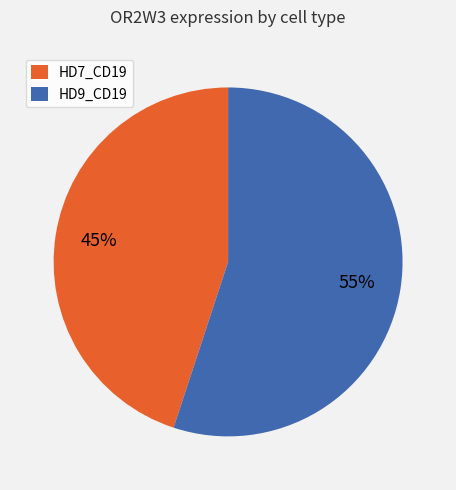

To the nearest percent, what is the difference between the largest and smallest slice percentages?

10%